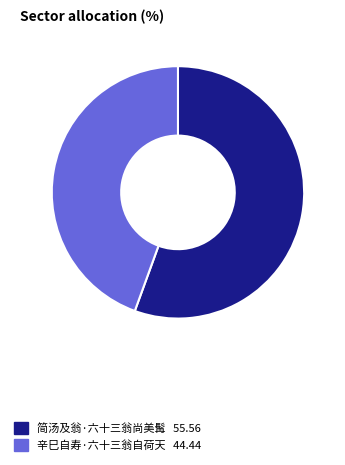

The 简汤及翁·六十三翁尚美髯 slice represents 56% of the pie. True or false?

True